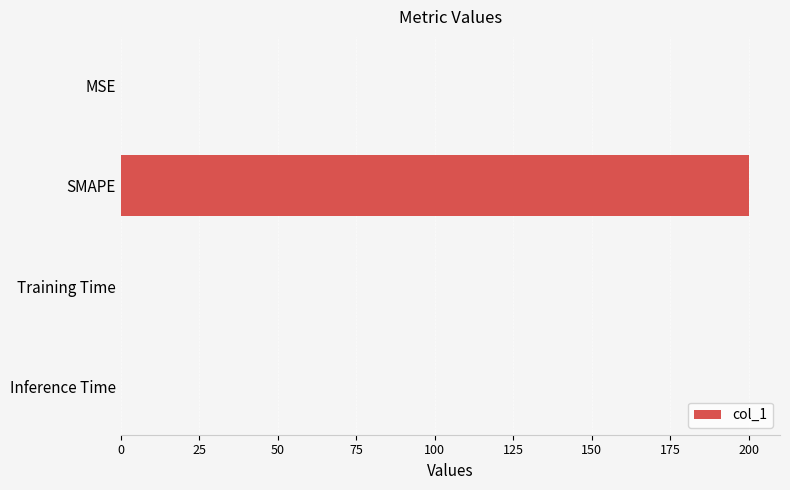

What is the sum of all values?

200.1